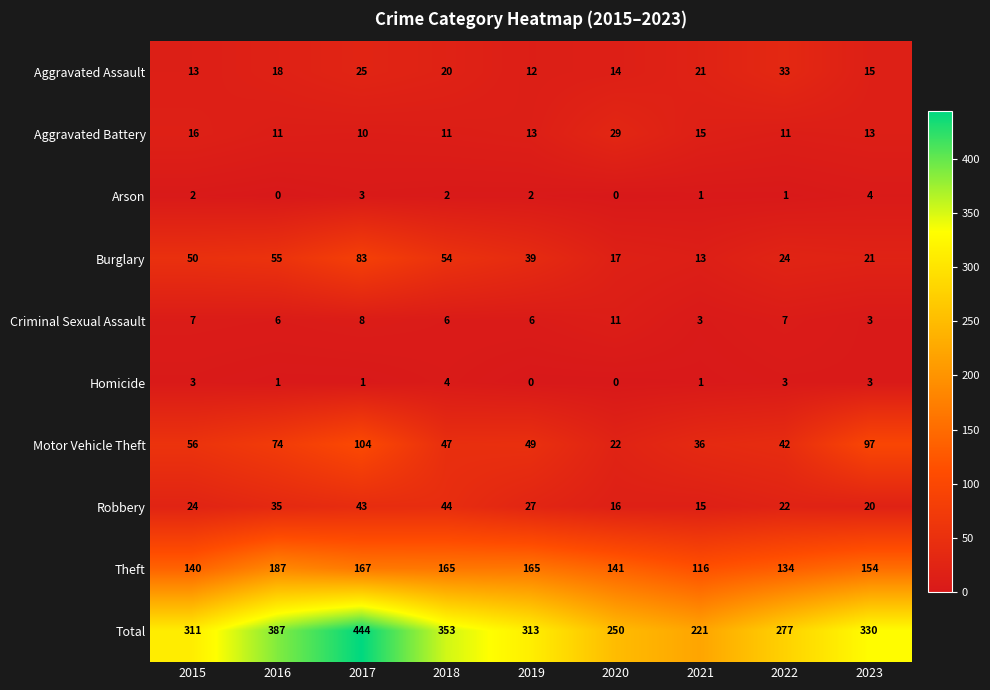

Between 2019 and 2021, which series saw the biggest shift?

Total